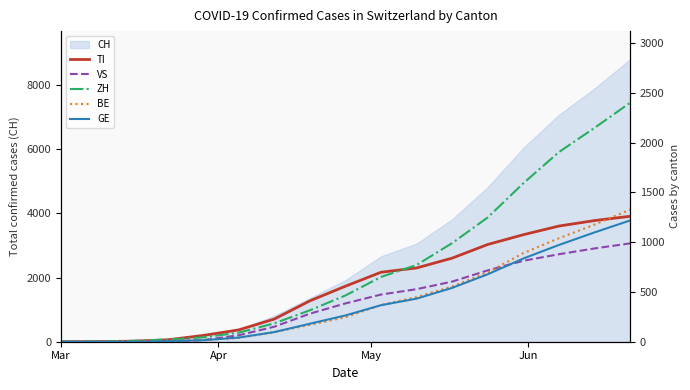

What is the maximum value shown in the chart?

2400